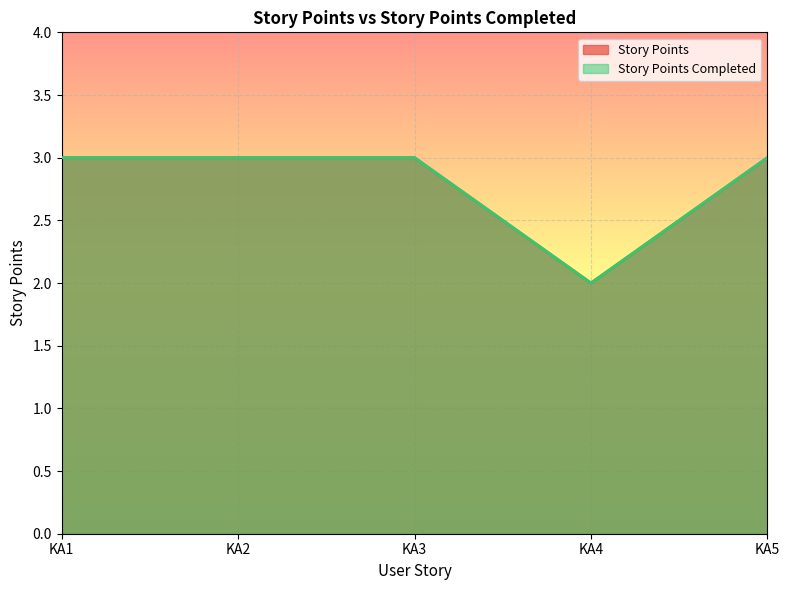

How many categories are shown in the chart?

5